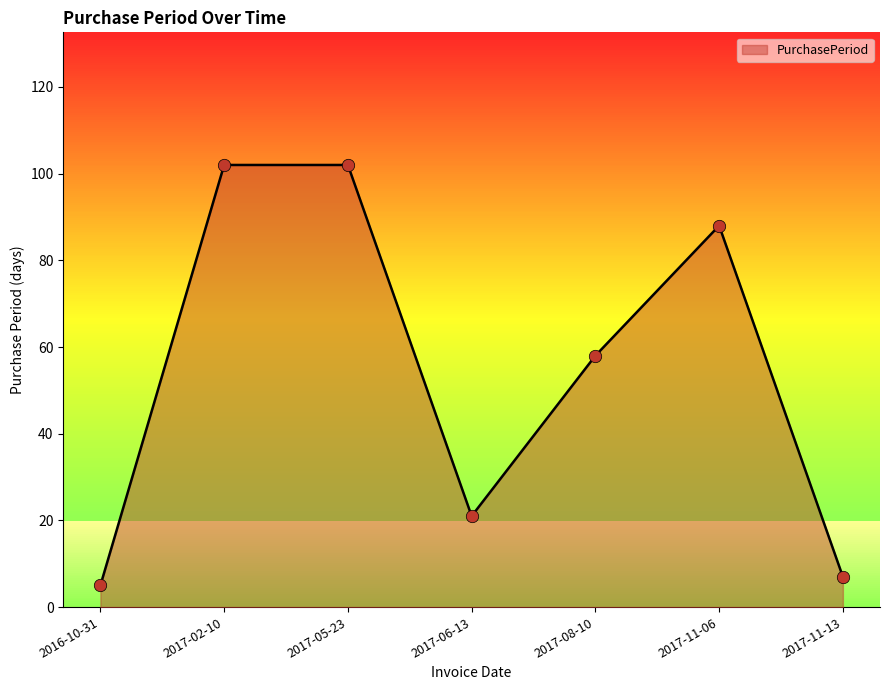

What is the change in value from 2017-05-23 to 2017-08-10?

-44